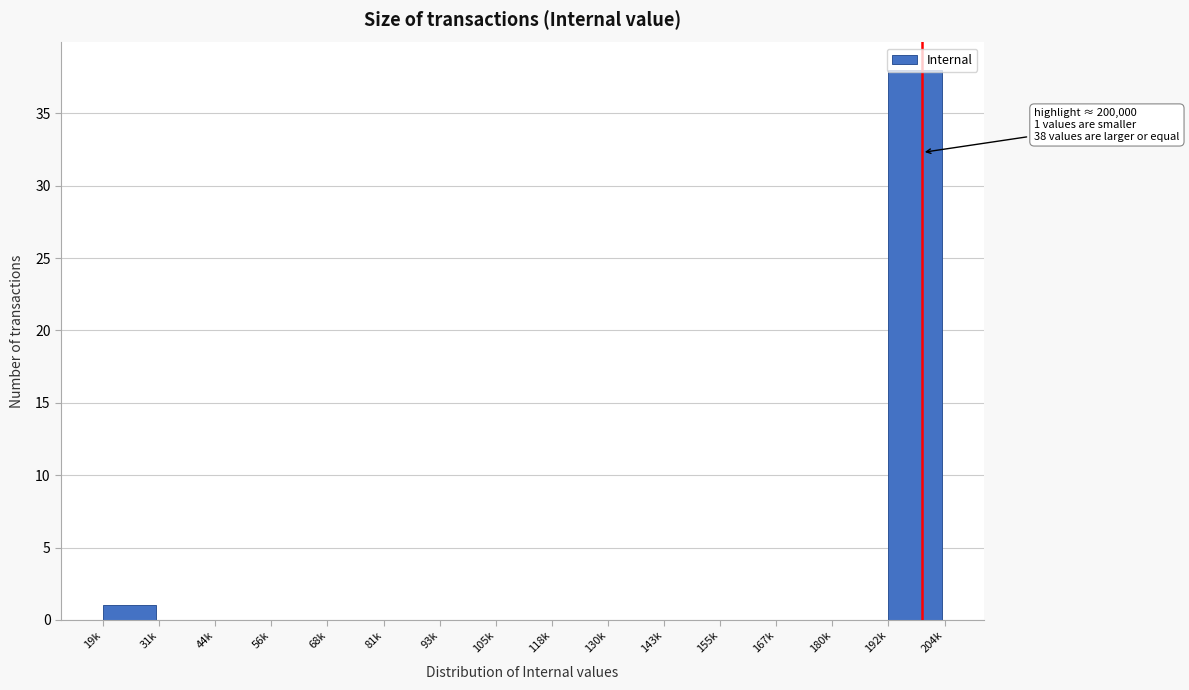

What is the maximum value shown in the chart?

38